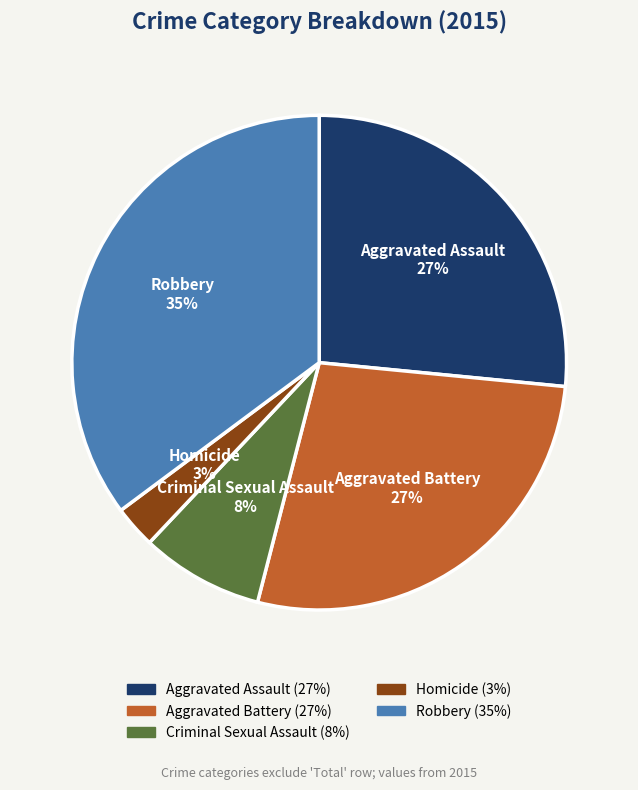

Is it true that Homicide is 16% of the pie?

False